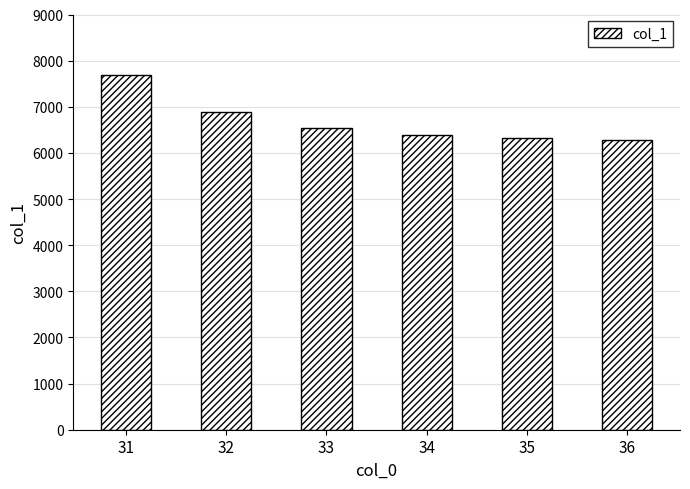

What is the sum of the values at 36 and 32?

13167.4